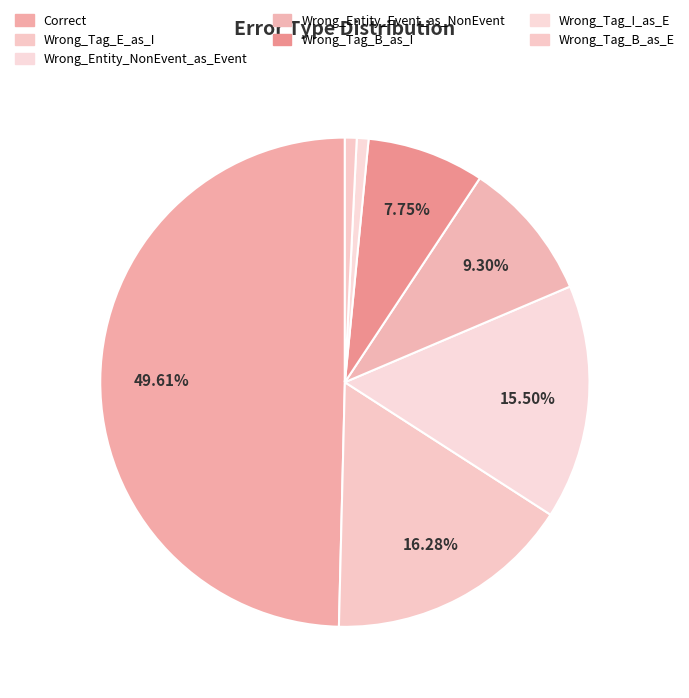

To the nearest percent, what is the average slice percentage?

14%